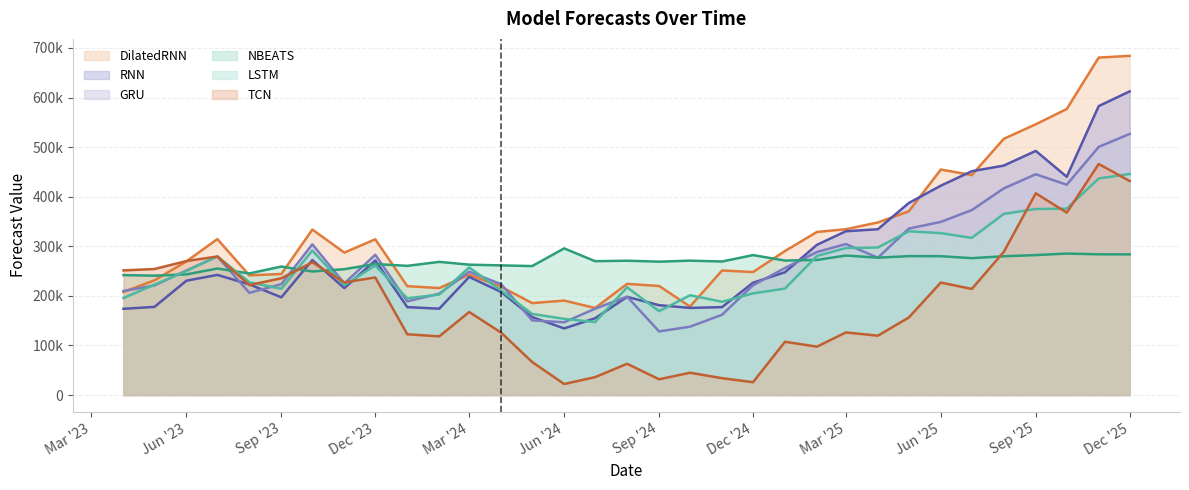

What is the label of the 17th point from the left?

2024-08-01